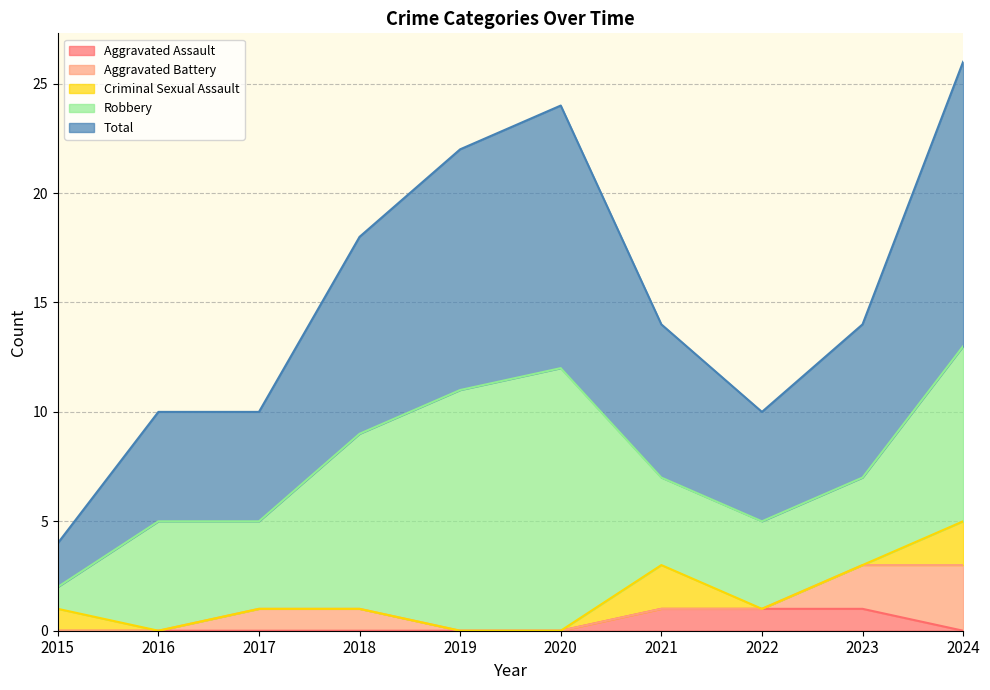

True or false: Robbery and Total cross at least once.

False